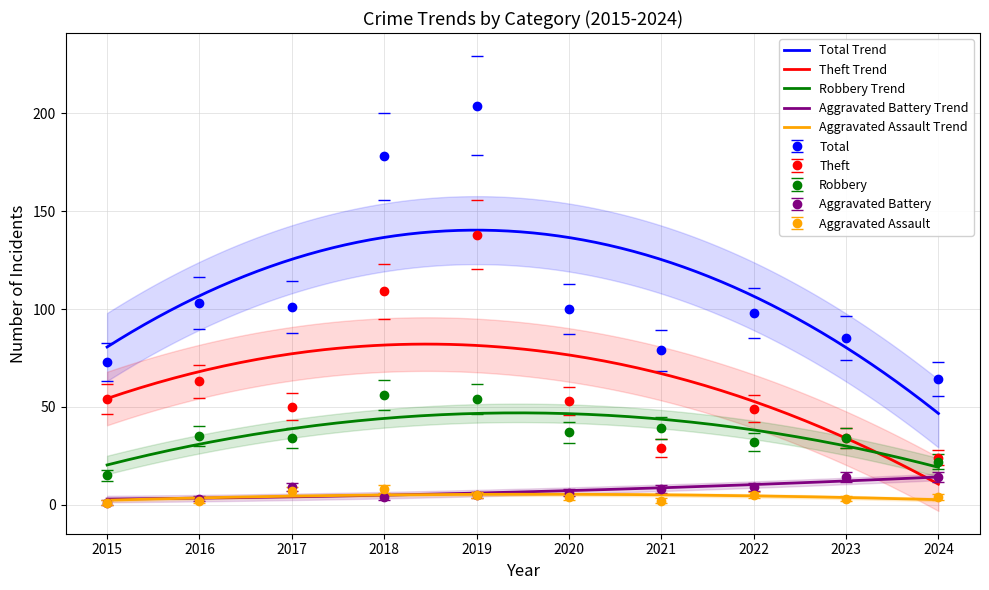

At 2023, list the series in order from largest to smallest.

Total, Robbery, Theft, Aggravated Battery, Aggravated Assault